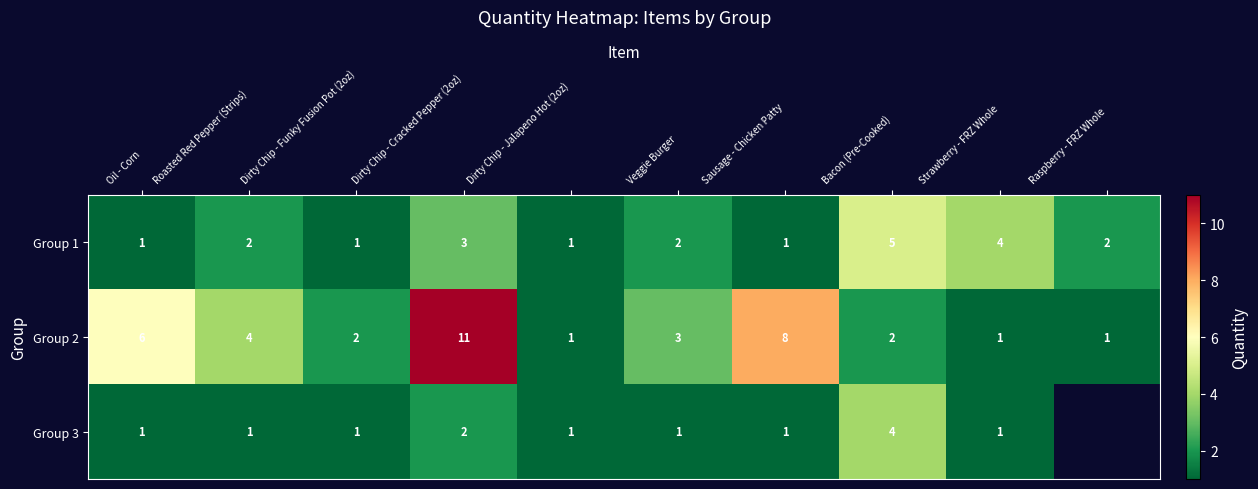

What is the spread (max minus min) of values at Sausage - Chicken Patty?

7